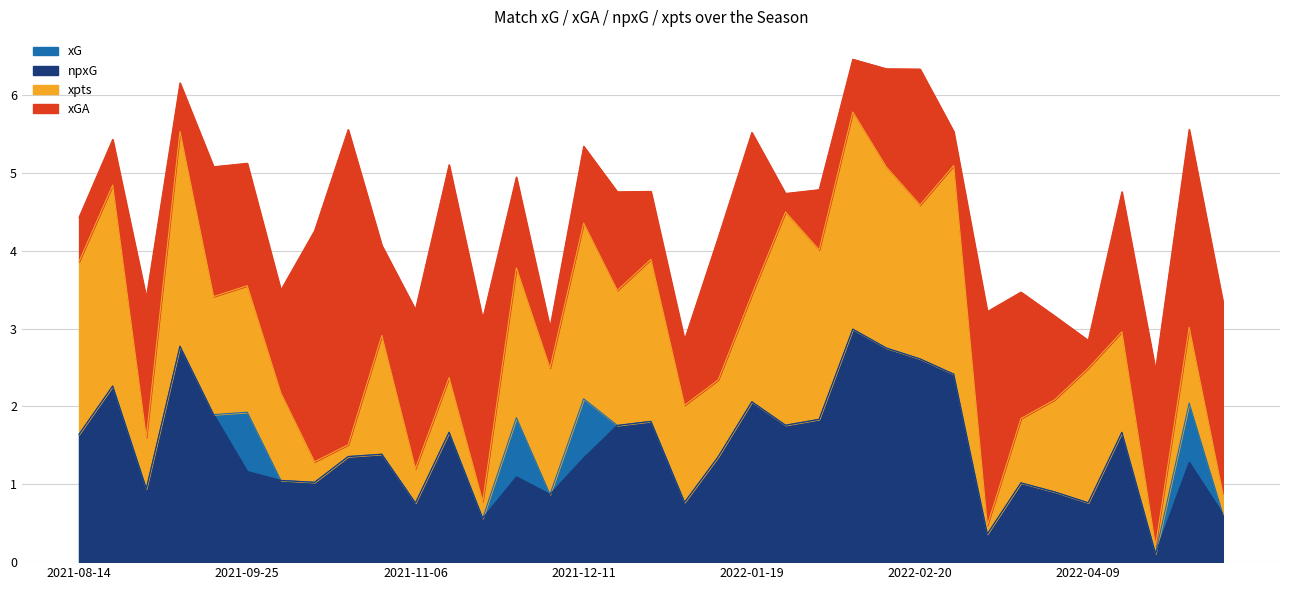

Count the number of categories in the chart.

35